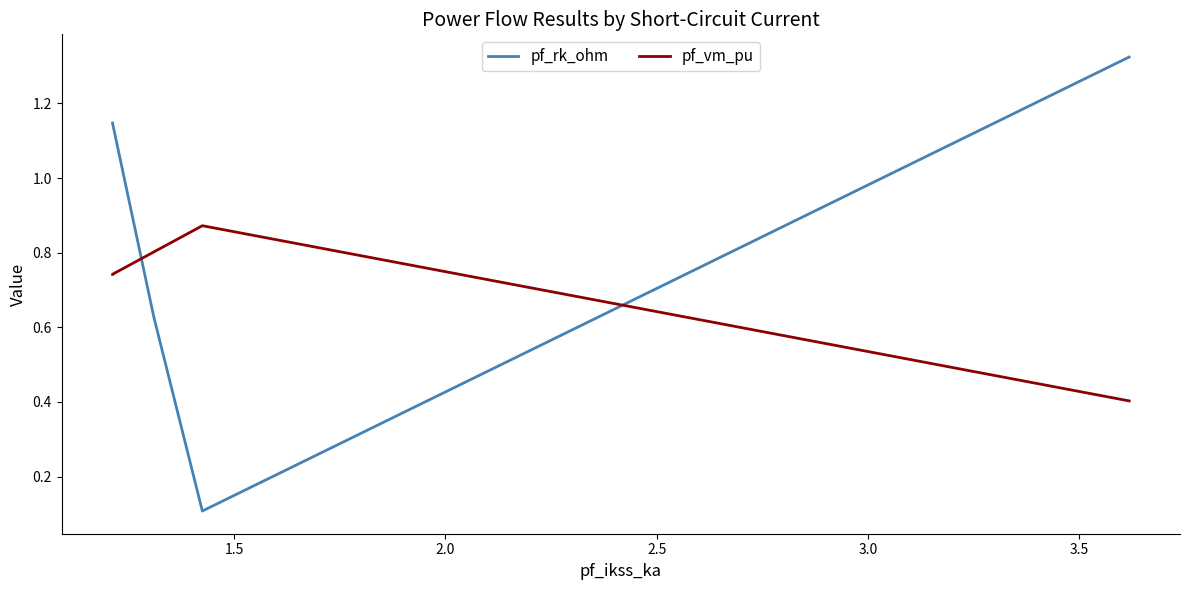

Which series has the largest total across all categories?

pf_rk_ohm